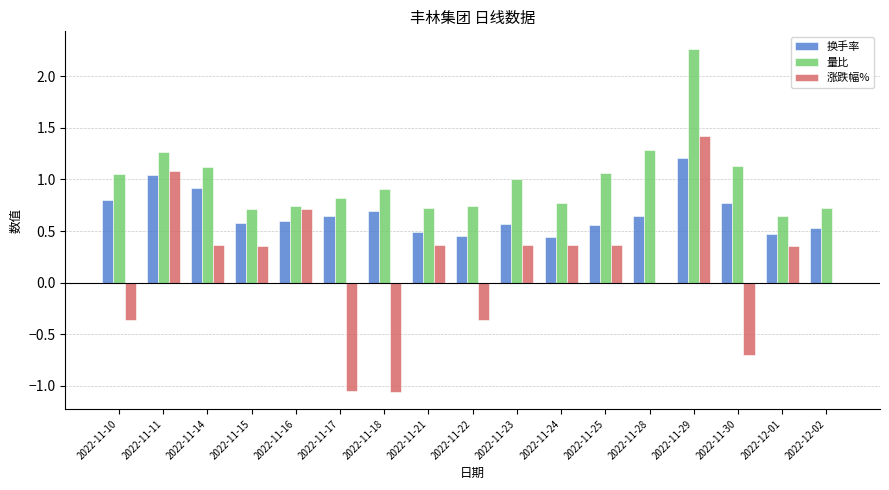

How many groups of bars are there?

17